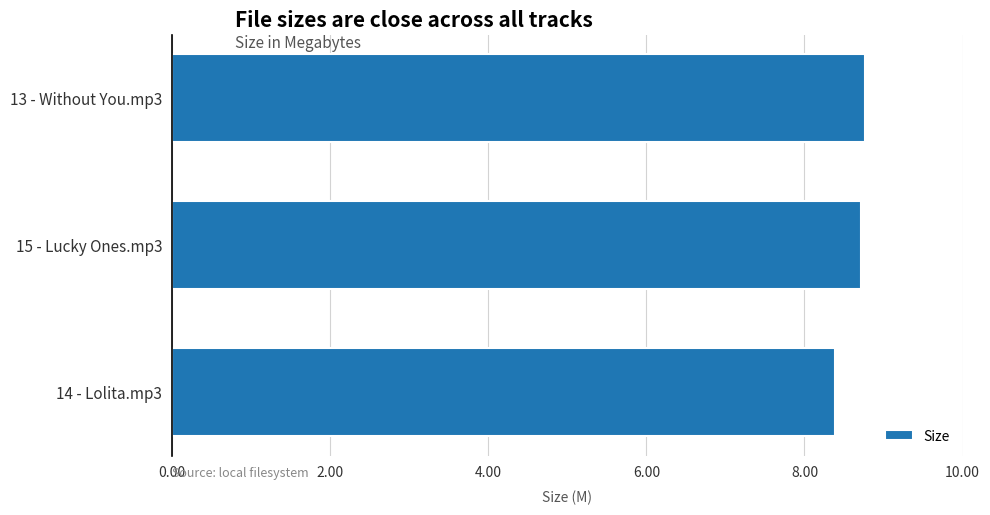

Does the chart contain stacked bars?

No